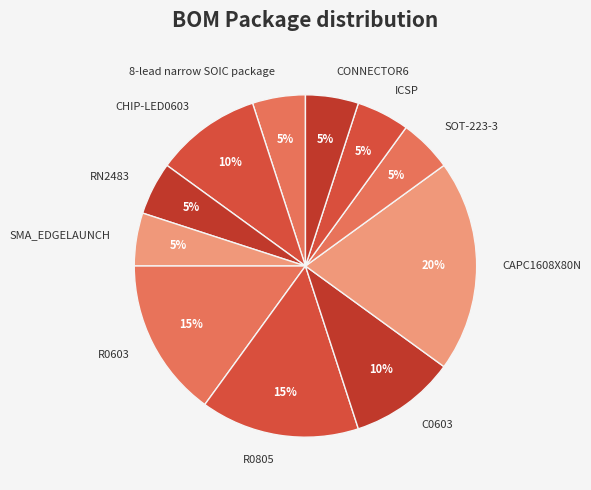

Which slice is the largest?

CAPC1608X80N